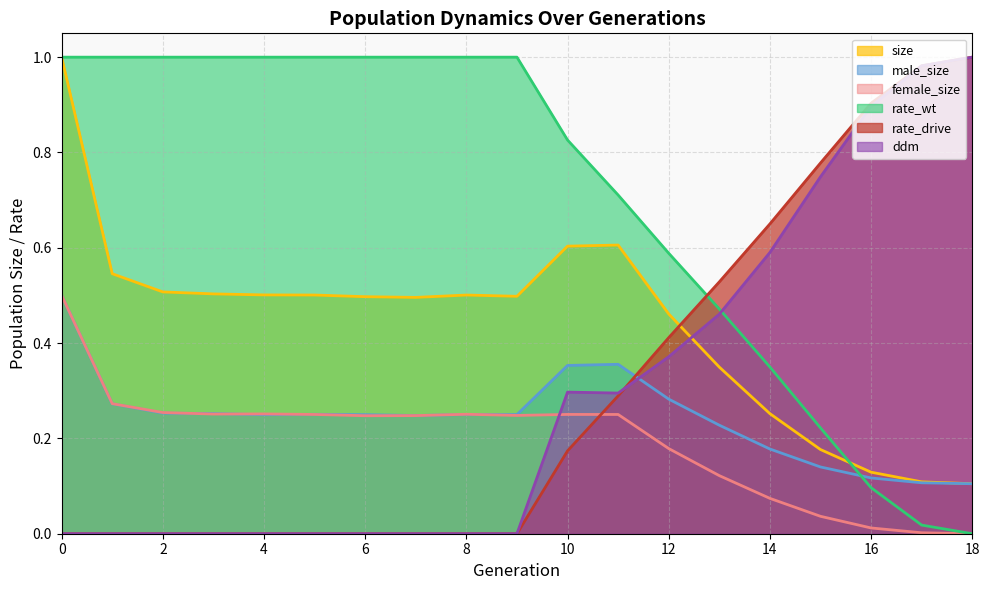

How many intersections are there between rate_drive and rate_wt?

1